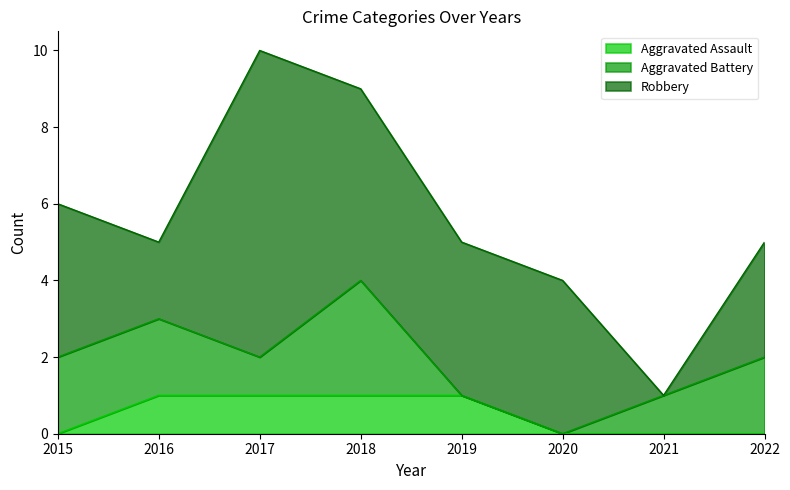

What is the spread (max minus min) of values at 2022?

3